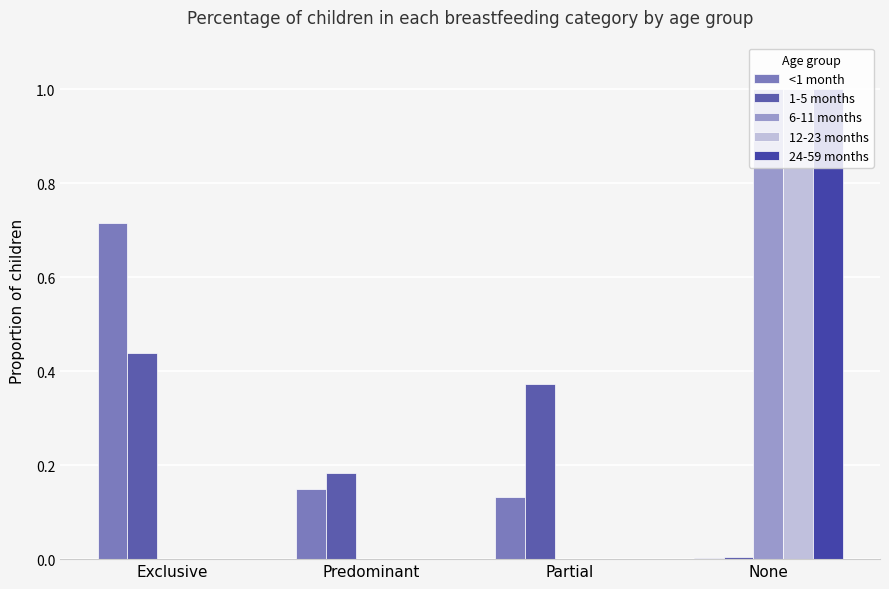

What is the total value across all series at None?

3.0